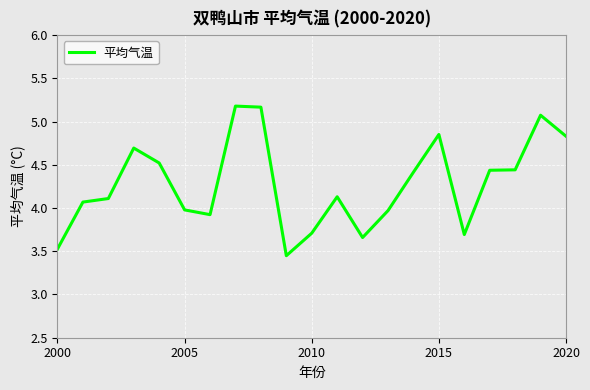

Does the chart have visible grid lines?

Yes